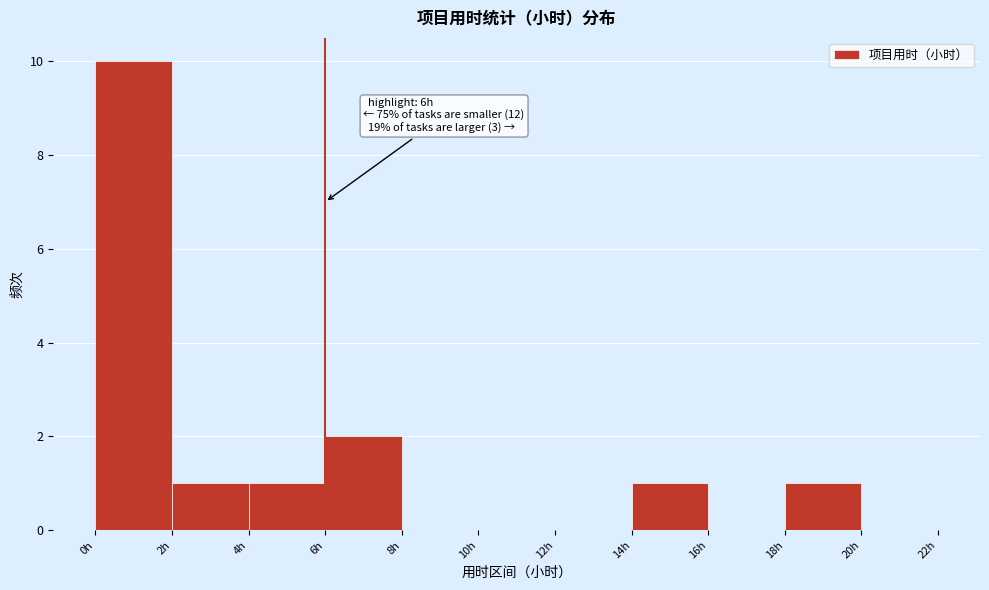

Over which range of the x-axis is the bar tallest?

0 to 2